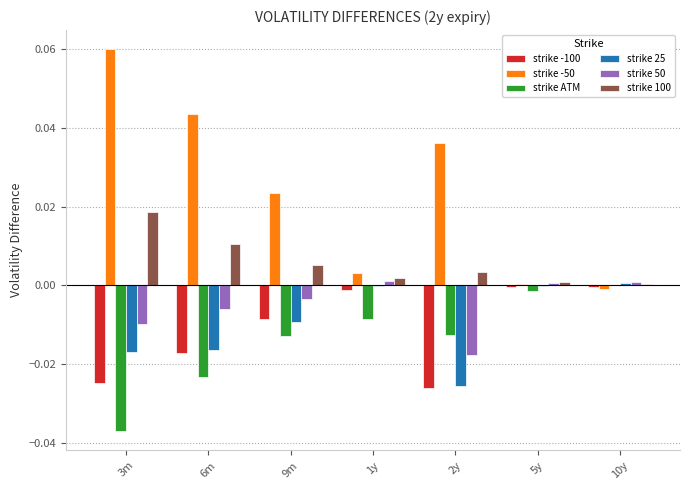

At which label does strike ATM reach its peak?

10y